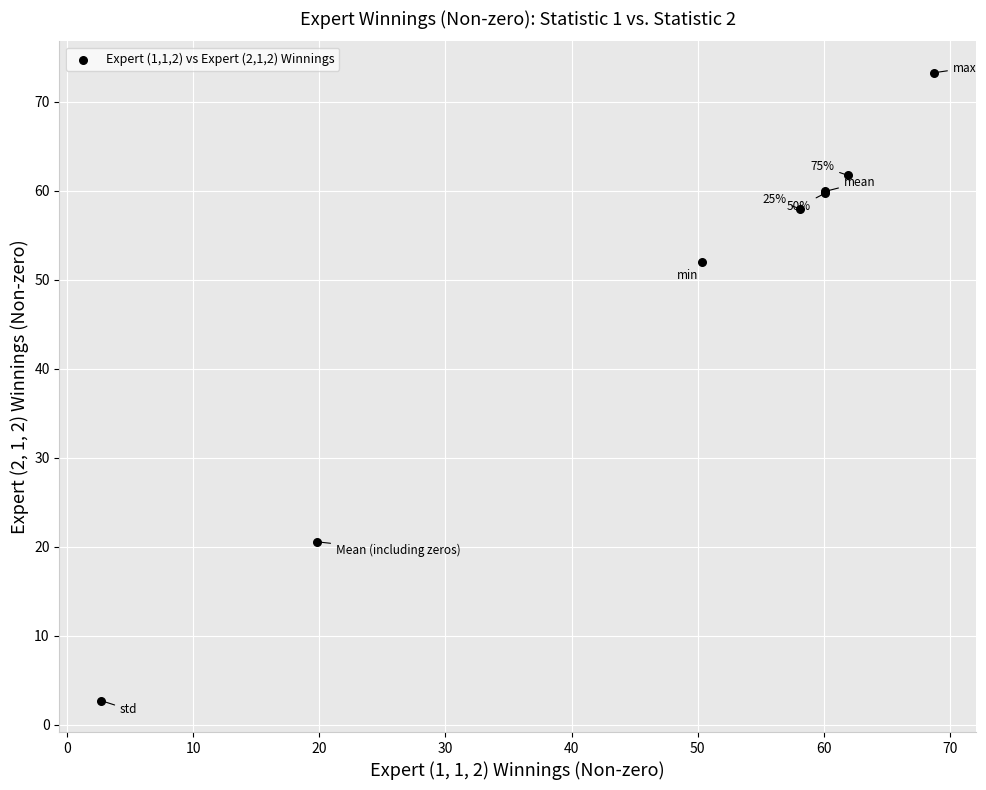

What Y value in the scatter plot is closest to 37?

51.9